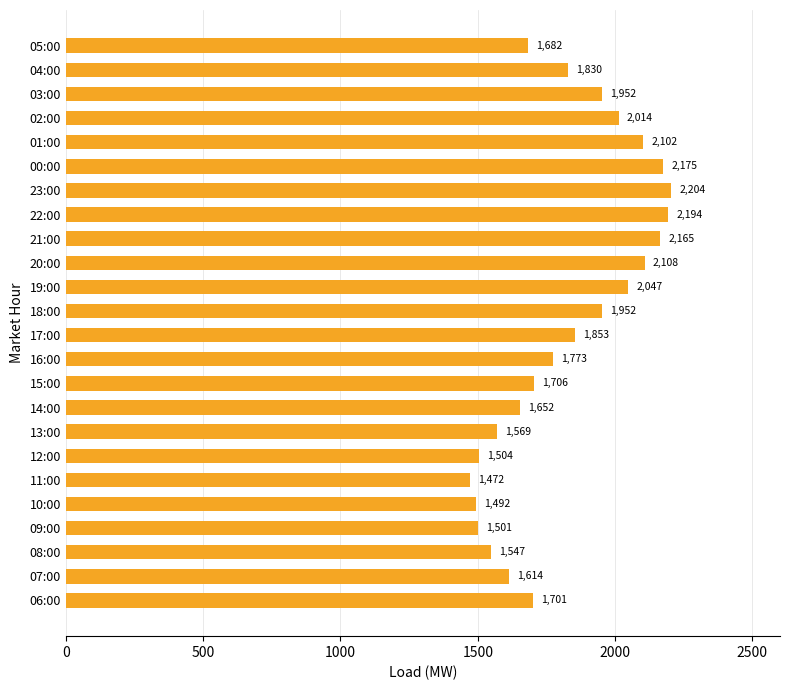

The chart shows a value of 2102.5 at 01:00. True or false?

True